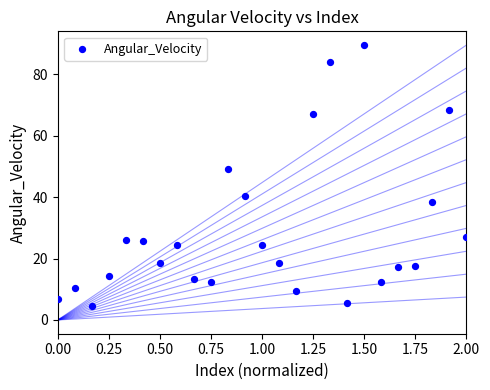

What Y value in the scatter plot is closest to 47?

49.0